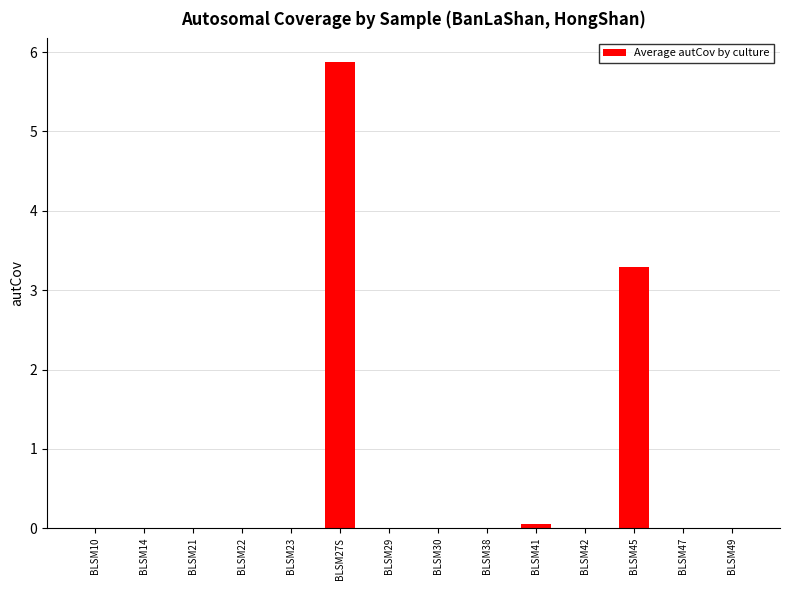

What is the maximum value shown in the chart?

5.9